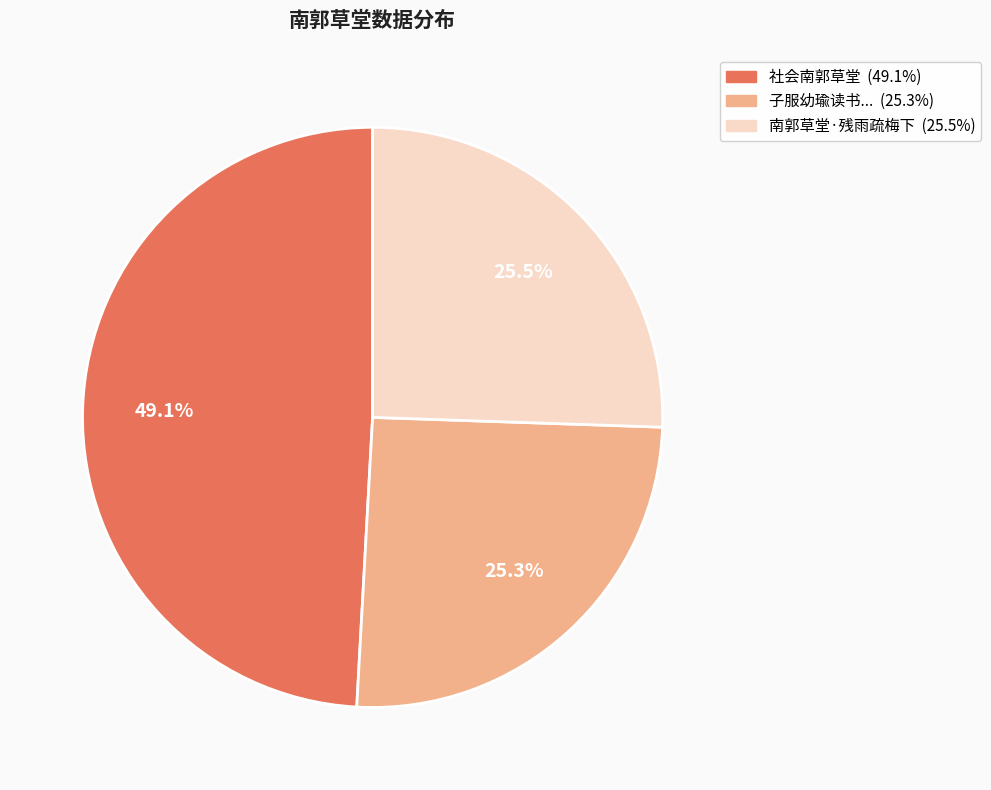

Does any single category account for the majority?

No